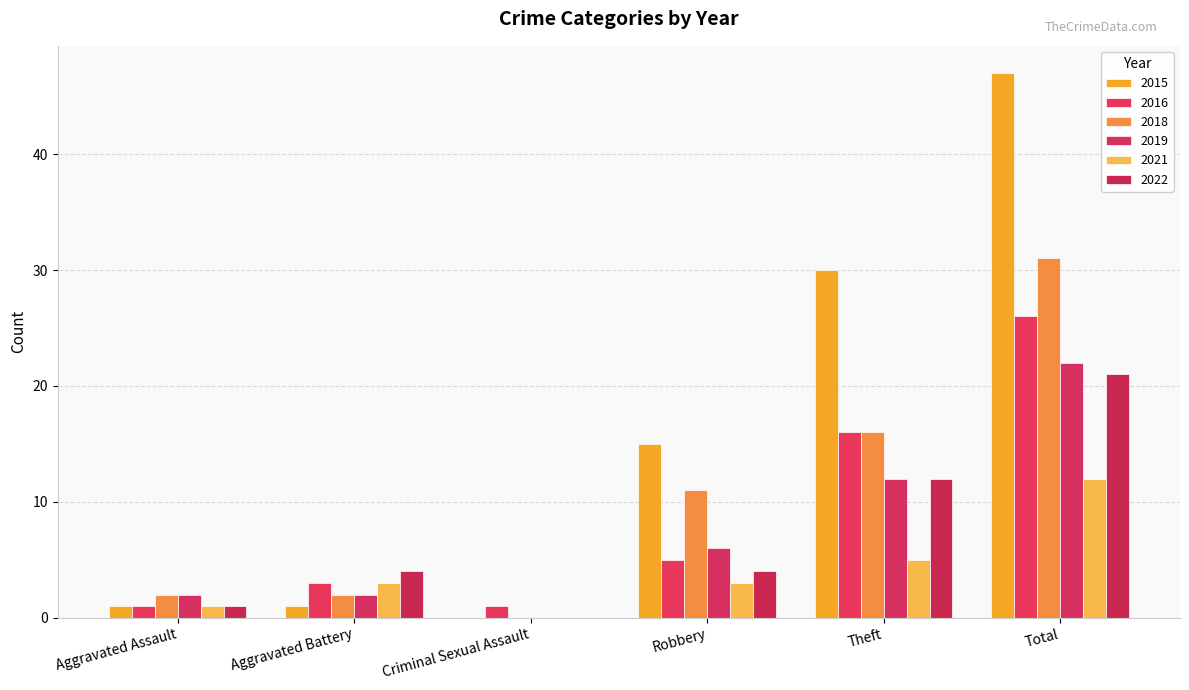

Which series has the largest total across all categories?

2015